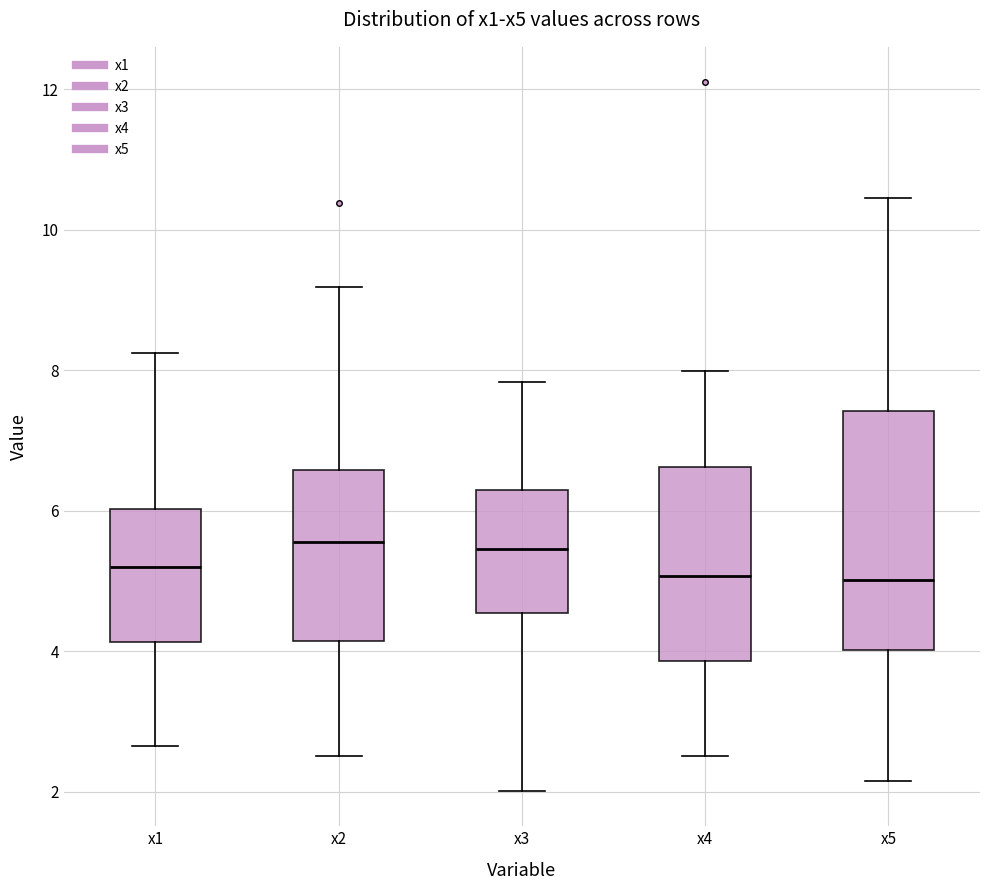

Where is the lower edge of the box for x3 on the y-axis? The values are not printed on the chart, so give them approximately, as read against the axis.

4.6